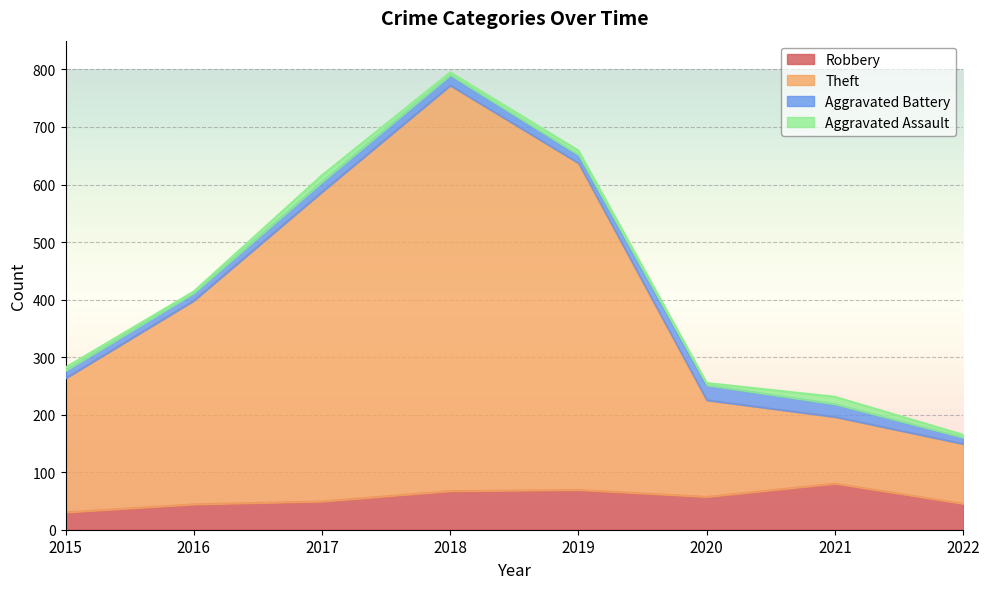

What is the approximate value of Robbery at 2020?

57